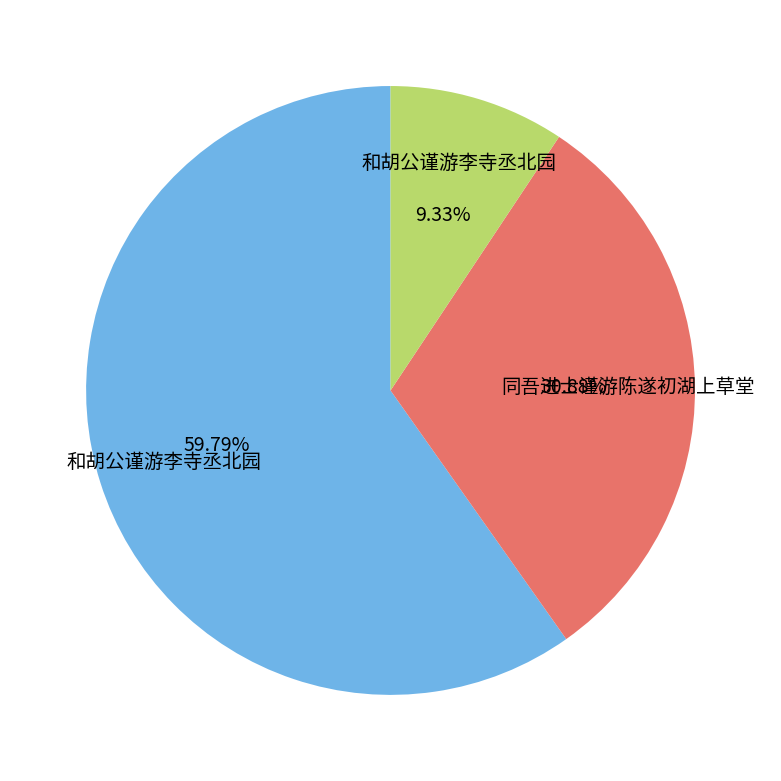

Is there any slice that represents more than half of the pie?

Yes